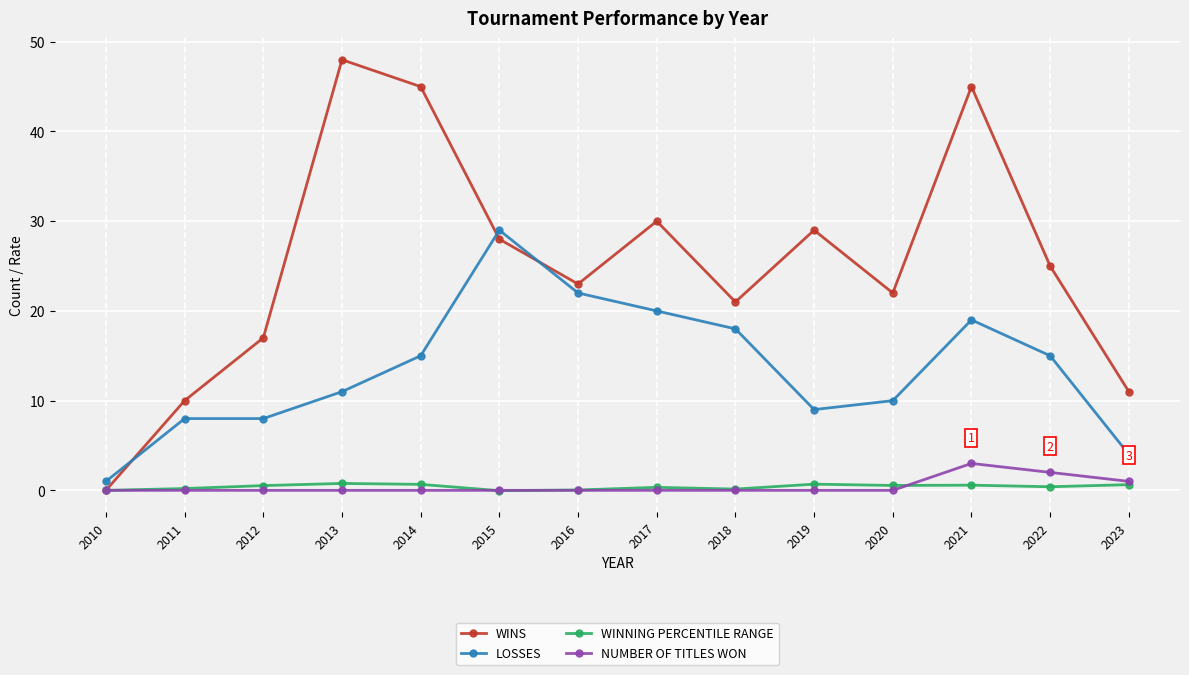

List the series in order of their peak value, highest first.

WINS, LOSSES, NUMBER OF TITLES WON, WINNING PERCENTILE RANGE